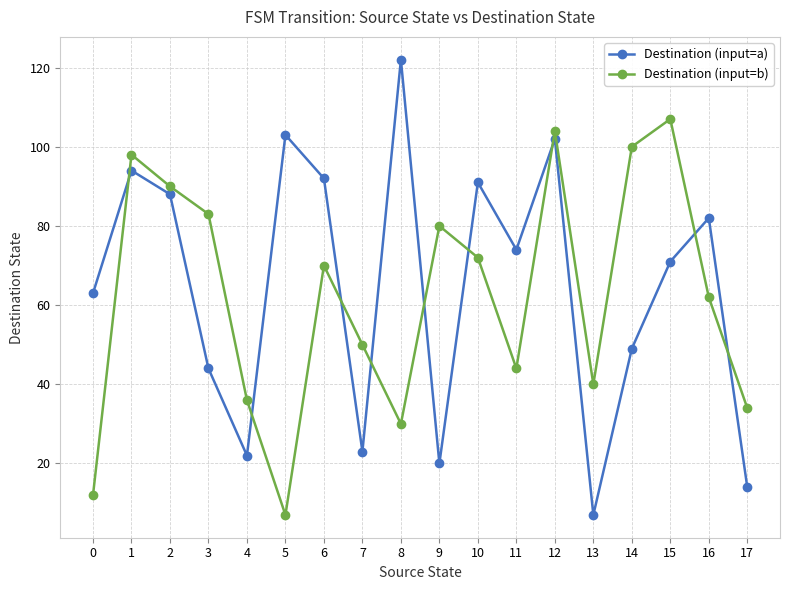

How many data points in Destination (input=a) are less than 74?

9